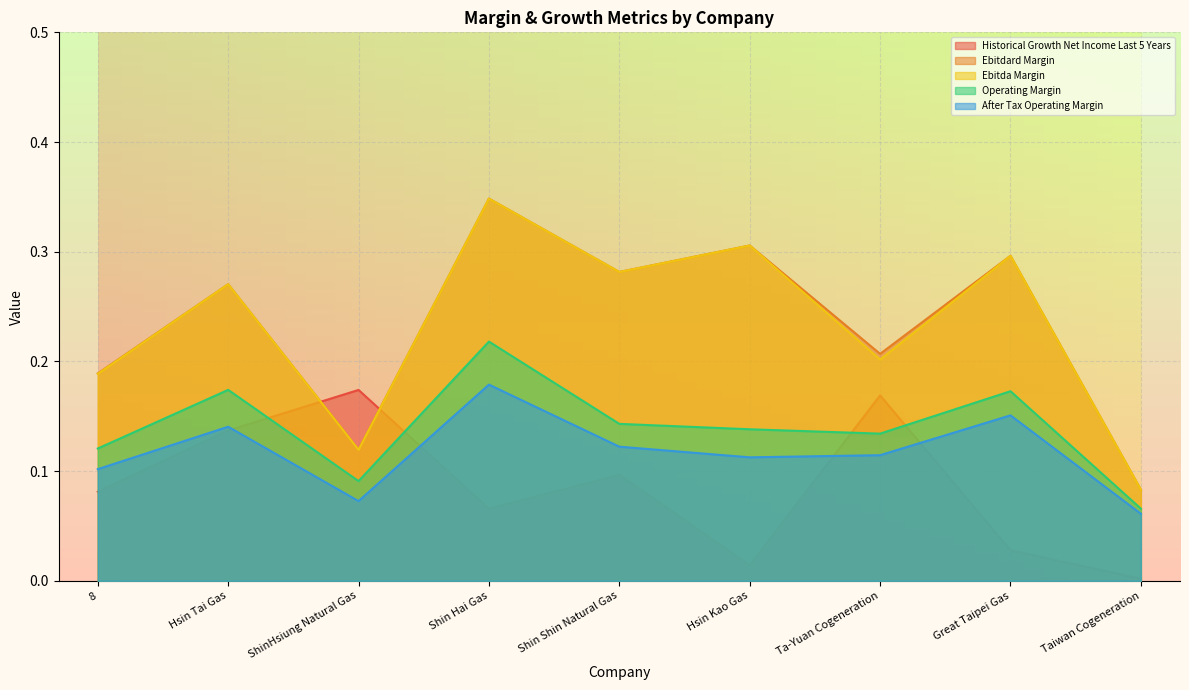

Which label corresponds to the smallest value in the chart?

Taiwan Cogeneration